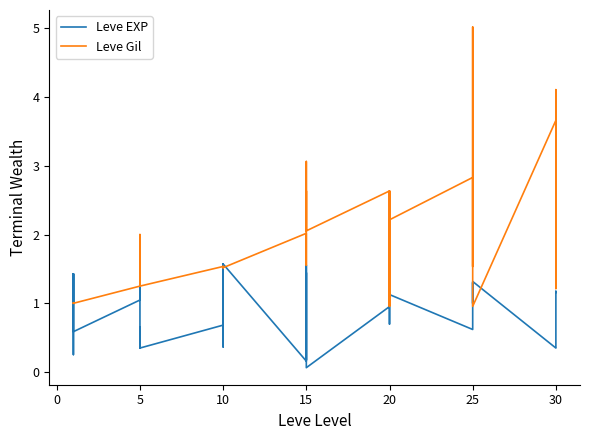

In Leve Gil, how many points are lower than both neighbors (excluding endpoints)?

10